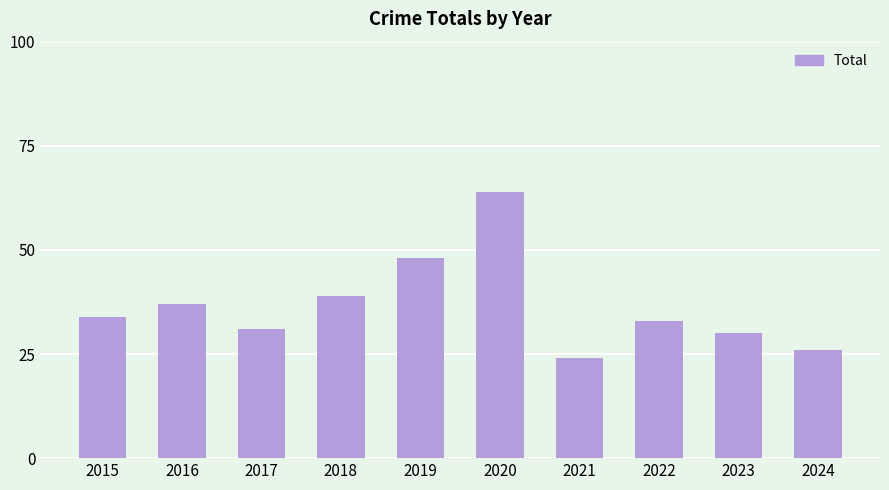

What is the maximum value shown in the chart?

64